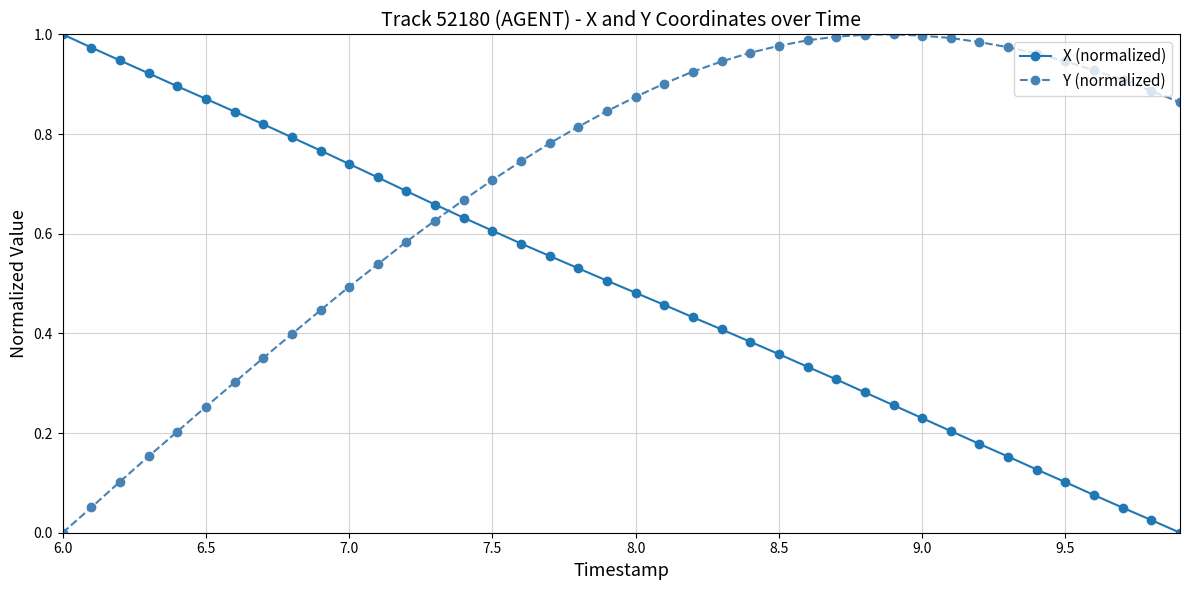

True or false: X (normalized) has more than 0 interior local peaks.

False